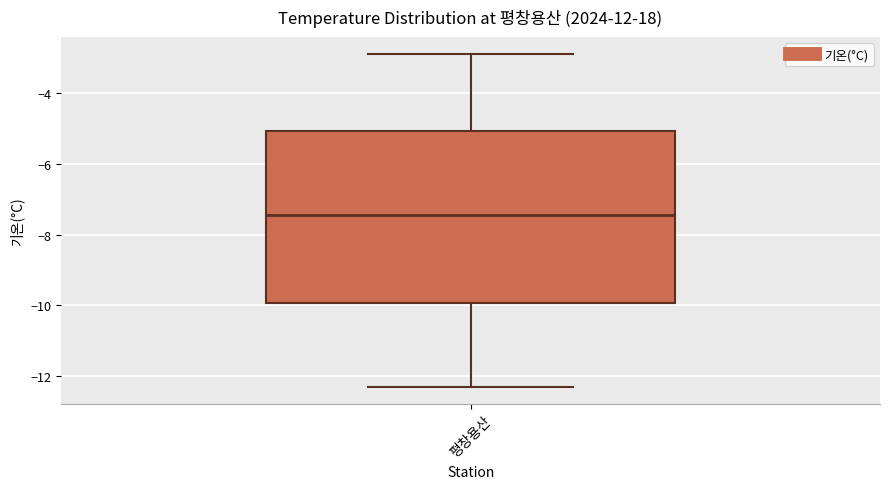

Read this box plot against the y-axis: the position of the median line, the range covered by the box, and the ends of both whiskers. The values are not printed on the chart, so give them approximately, as read against the axis.

median -7.4, box -10.0 to -5.0, whiskers -12.2 to -2.8